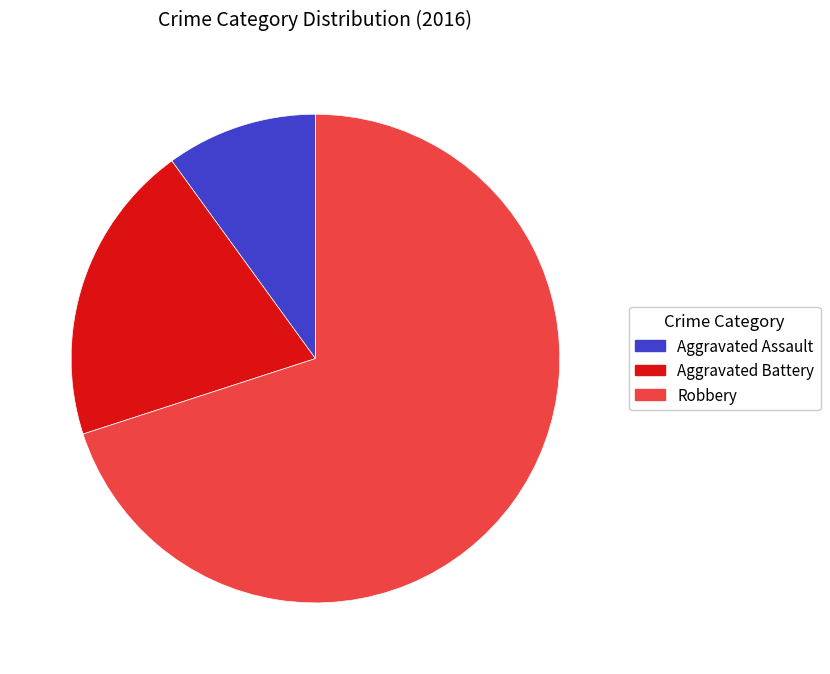

Rank the categories by value from lowest to highest.

Aggravated Assault, Aggravated Battery, Robbery